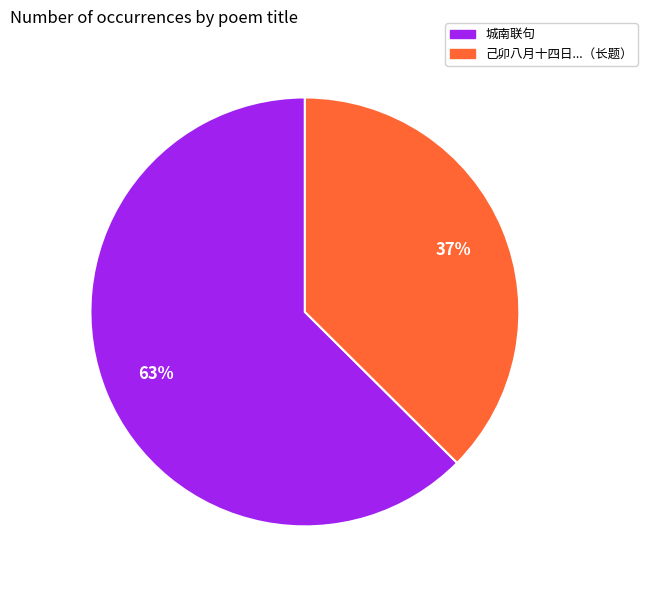

To the nearest percent, what percentage of the pie is 己卯八月十四日...（长题）?

37%